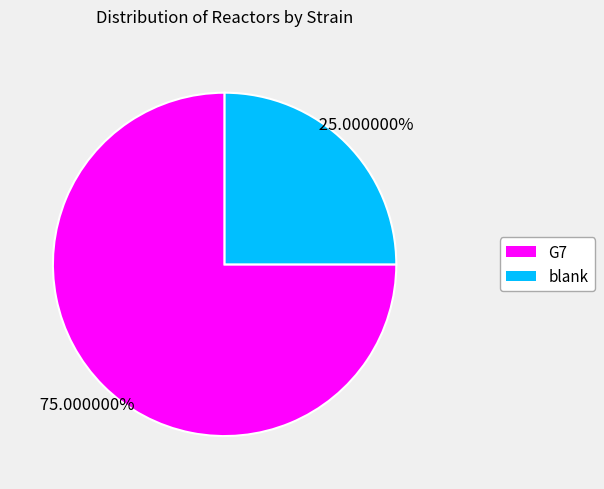

Which slice is the smallest?

blank